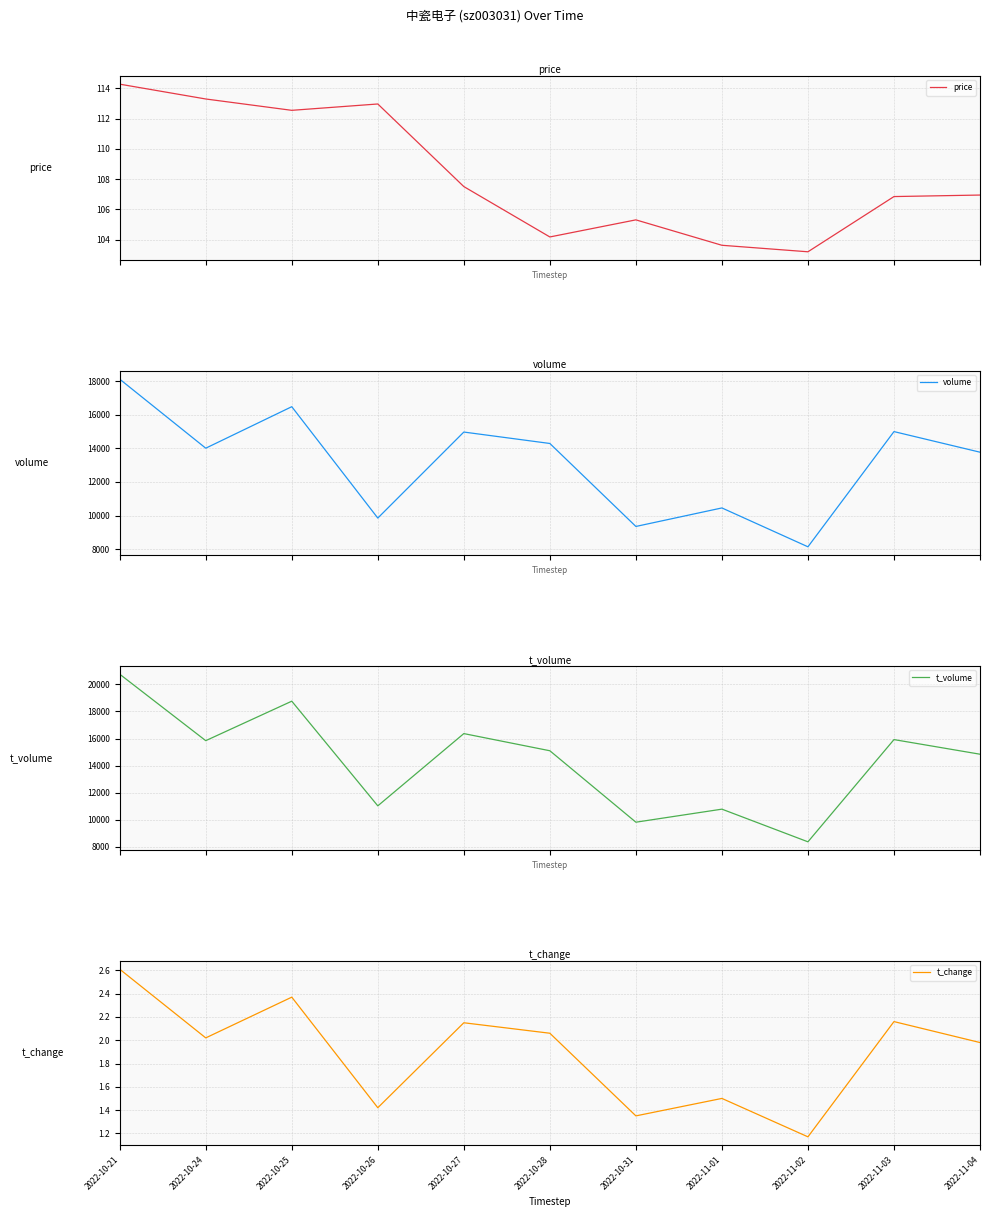

What is the minimum value shown in the chart?

1.2